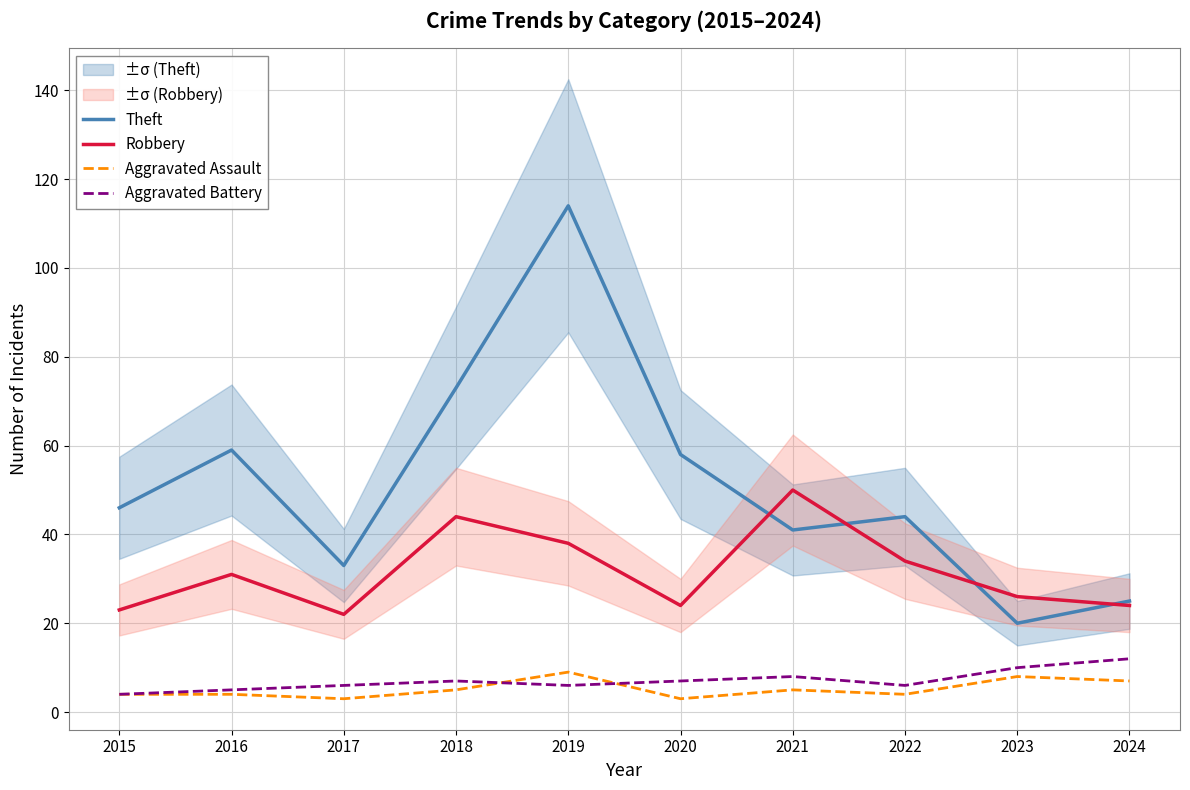

Reading left to right, list all the values displayed in this chart.

Theft: 2015=46	2016=59	2017=33	2018=73	2019=114	2020=58	2021=41	2022=44	2023=20	2024=25
Robbery: 2015=23	2016=31	2017=22	2018=44	2019=38	2020=24	2021=50	2022=34	2023=26	2024=24
Aggravated Assault: 2015=4	2016=4	2017=3	2018=5	2019=9	2020=3	2021=5	2022=4	2023=8	2024=7
Aggravated Battery: 2015=4	2016=5	2017=6	2018=7	2019=6	2020=7	2021=8	2022=6	2023=10	2024=12